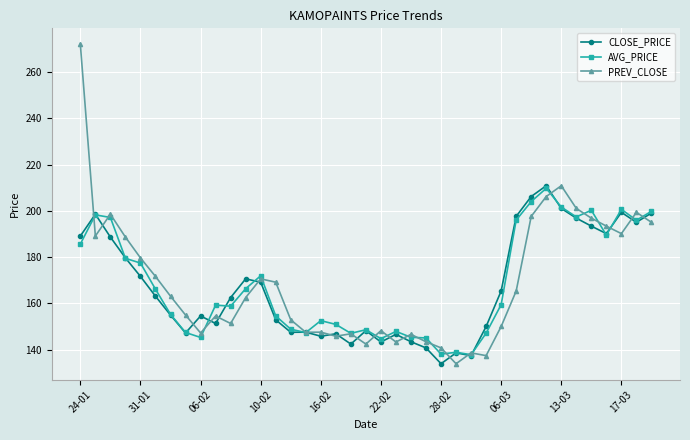

True or false: CLOSE_PRICE has more than 1 interior local peaks.

True